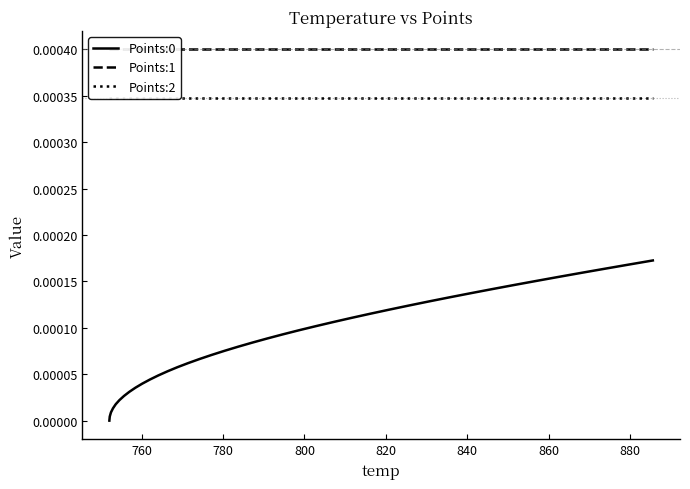

What is the label of the 37th point from the right?

800